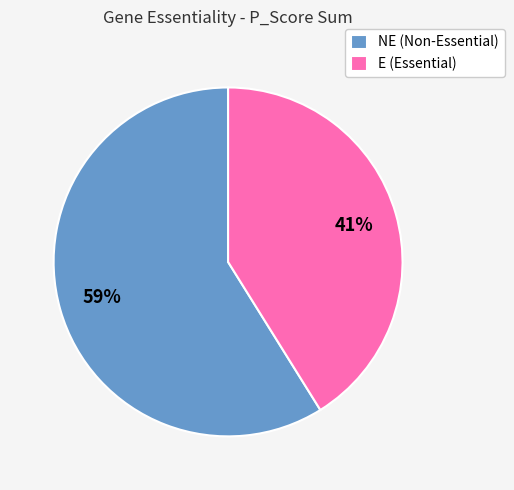

Approximately how many times larger is the value at NE (Non-Essential) compared to E (Essential)?

1.4